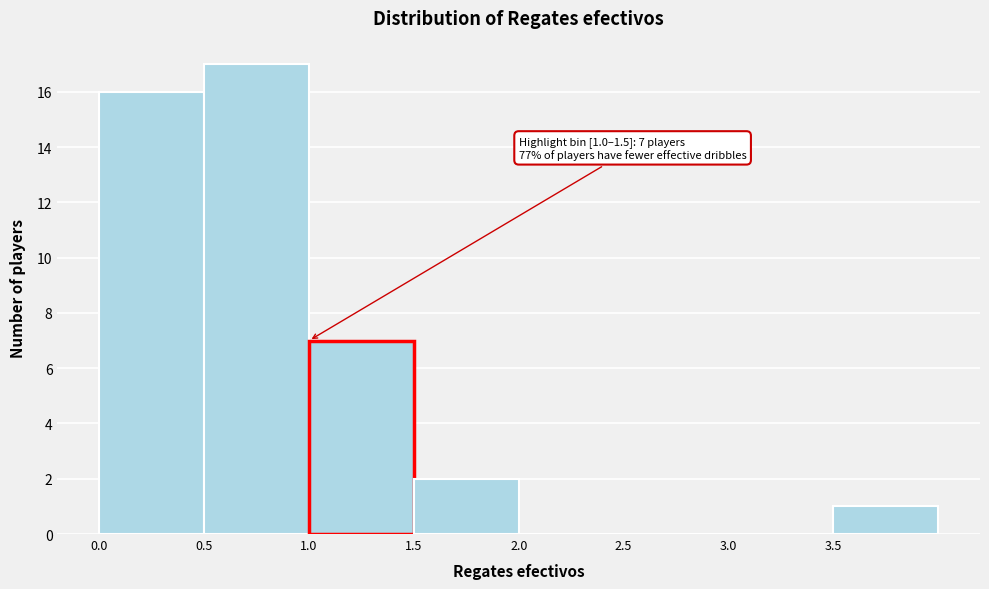

Over which range of the x-axis is the bar tallest?

0.5 to 1.0